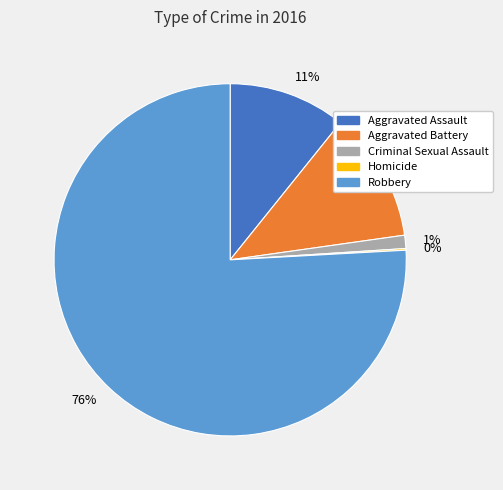

To the nearest percent, what portion does 12% represent?

12%